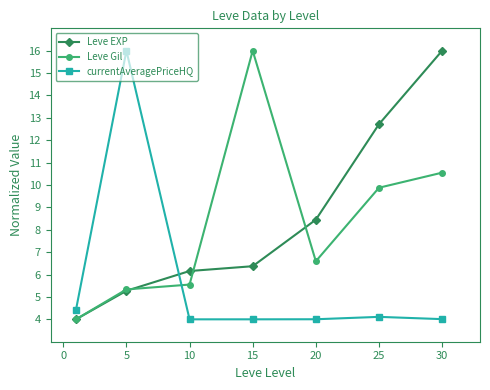

True or false: currentAveragePriceHQ and Leve Gil cross at least once.

True